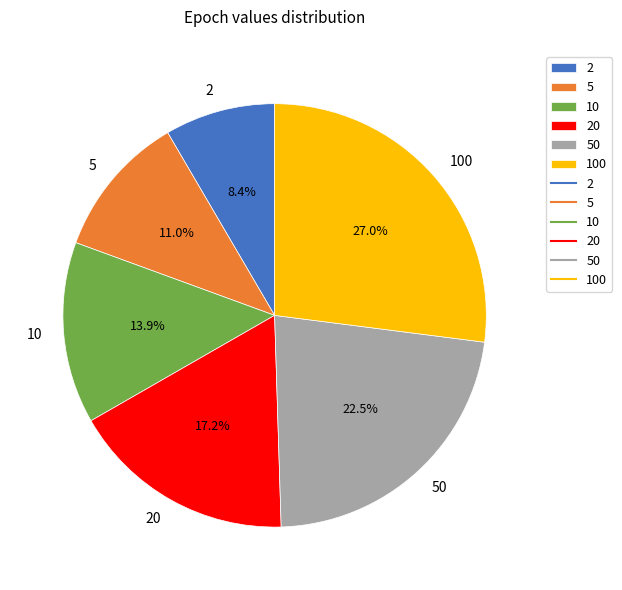

Do 10 and 20 together represent more than half of the pie?

No